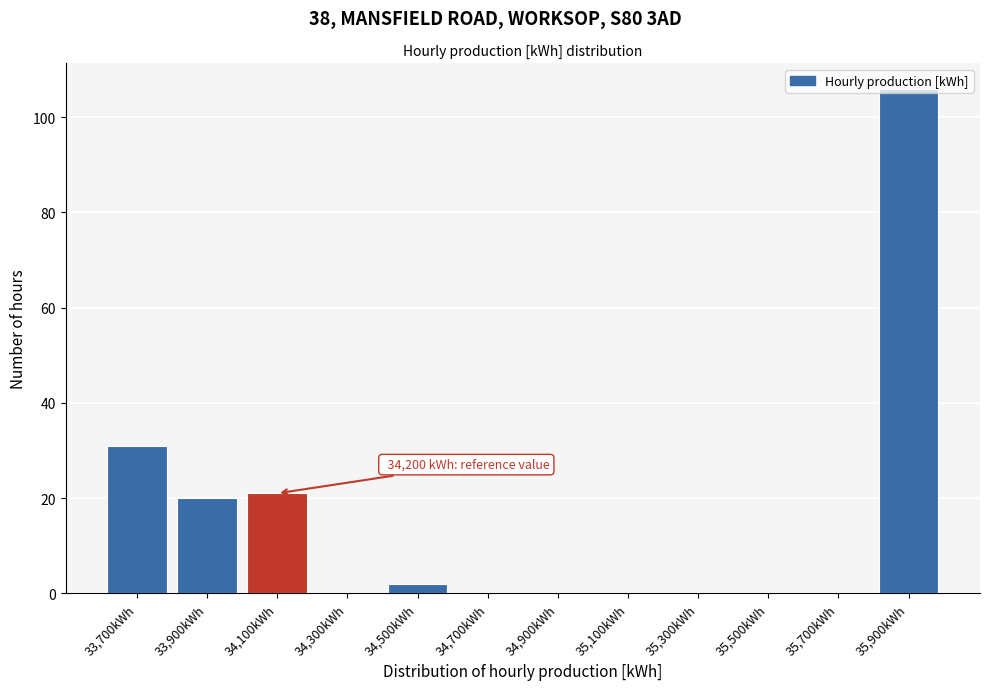

What is the sum of all values?

180